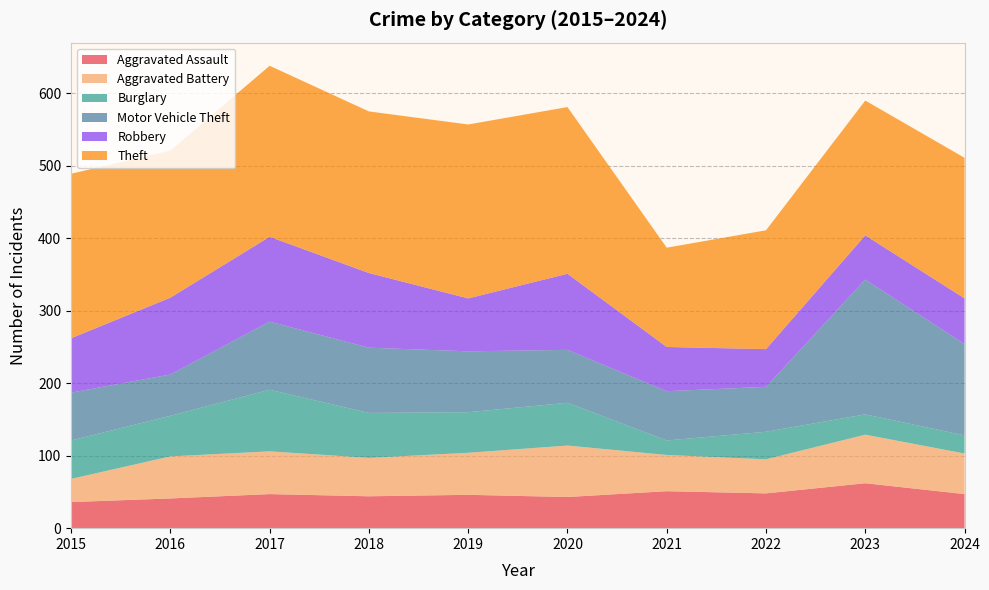

Reading left to right, transcribe all the data shown in this chart.

Aggravated Assault: 2015=36	2016=41	2017=47	2018=44	2019=46	2020=43	2021=51	2022=48	2023=62	2024=47
Aggravated Battery: 2015=32	2016=58	2017=59	2018=53	2019=58	2020=71	2021=50	2022=47	2023=67	2024=56
Burglary: 2015=53	2016=56	2017=85	2018=62	2019=56	2020=59	2021=20	2022=38	2023=28	2024=25
Motor Vehicle Theft: 2015=66	2016=57	2017=94	2018=90	2019=84	2020=73	2021=68	2022=62	2023=186	2024=126
Robbery: 2015=75	2016=106	2017=117	2018=103	2019=73	2020=105	2021=61	2022=52	2023=61	2024=63
Theft: 2015=227	2016=203	2017=236	2018=223	2019=240	2020=230	2021=137	2022=164	2023=186	2024=194